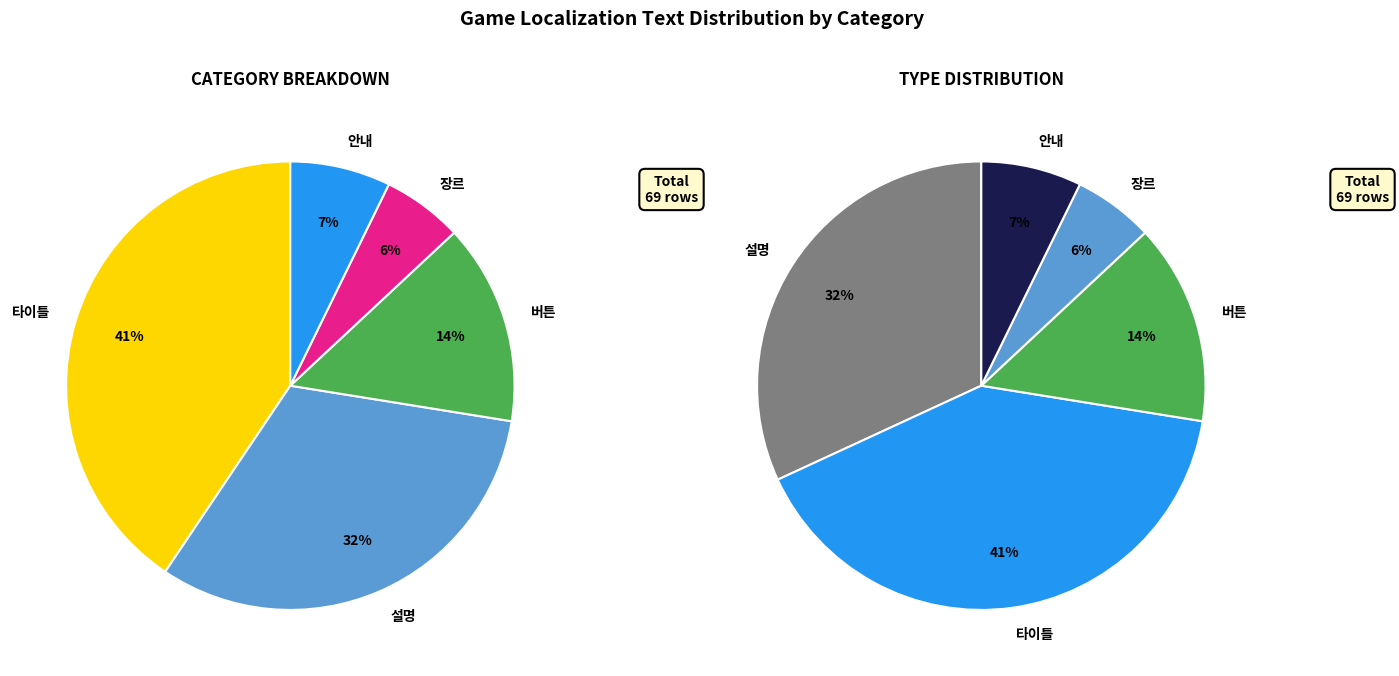

How many slices are in this pie chart?

5